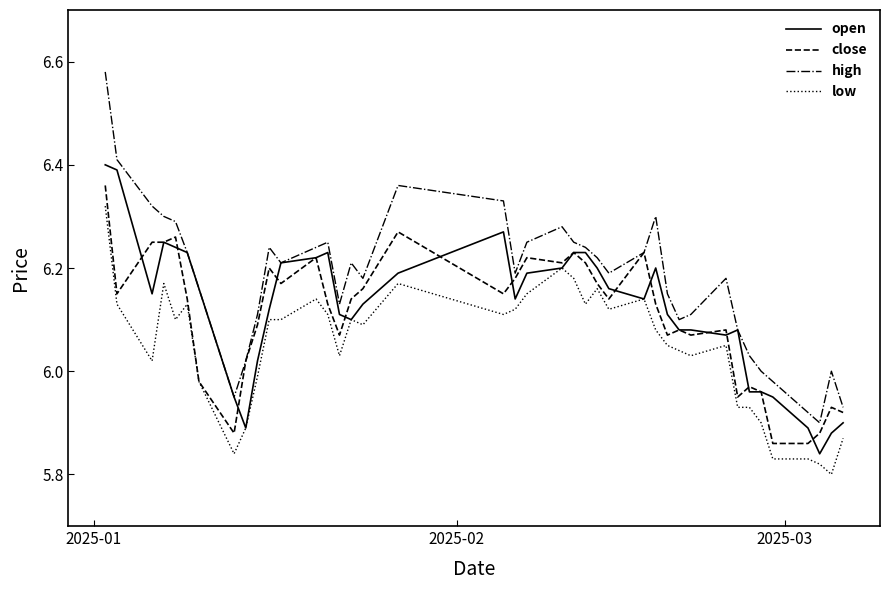

Which series has the largest total across all categories?

high